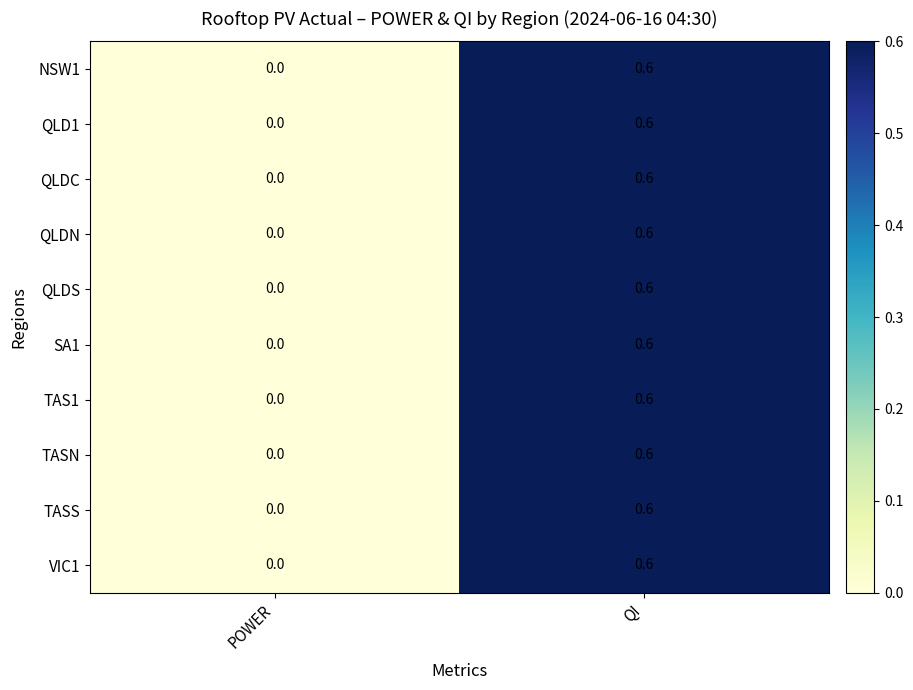

Which category has the lowest value across all series?

POWER